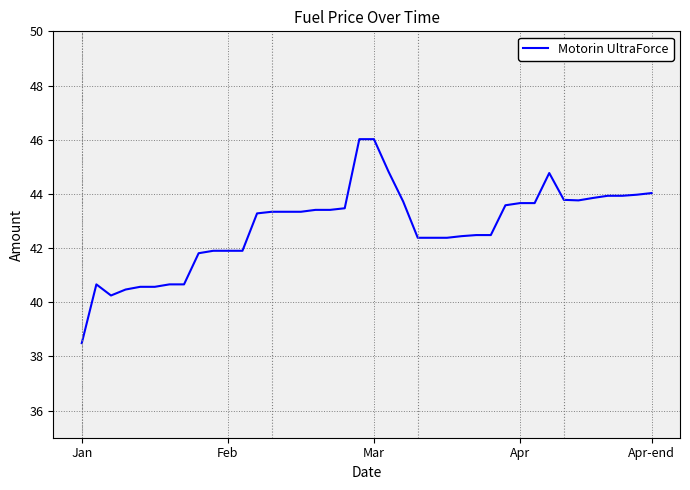

What is the average value?

42.8